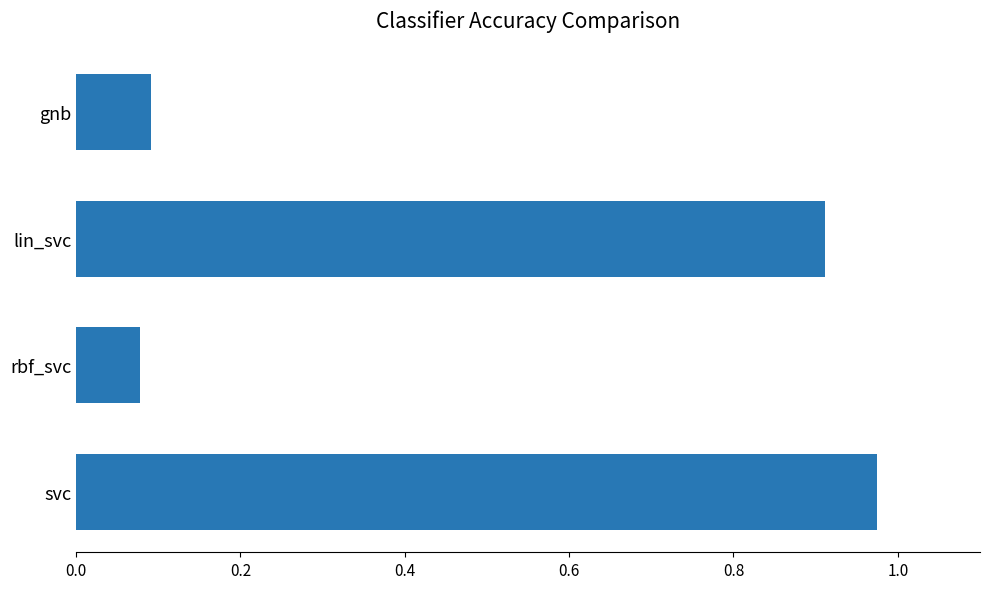

The value at lin_svc is 0.9. True or false?

True